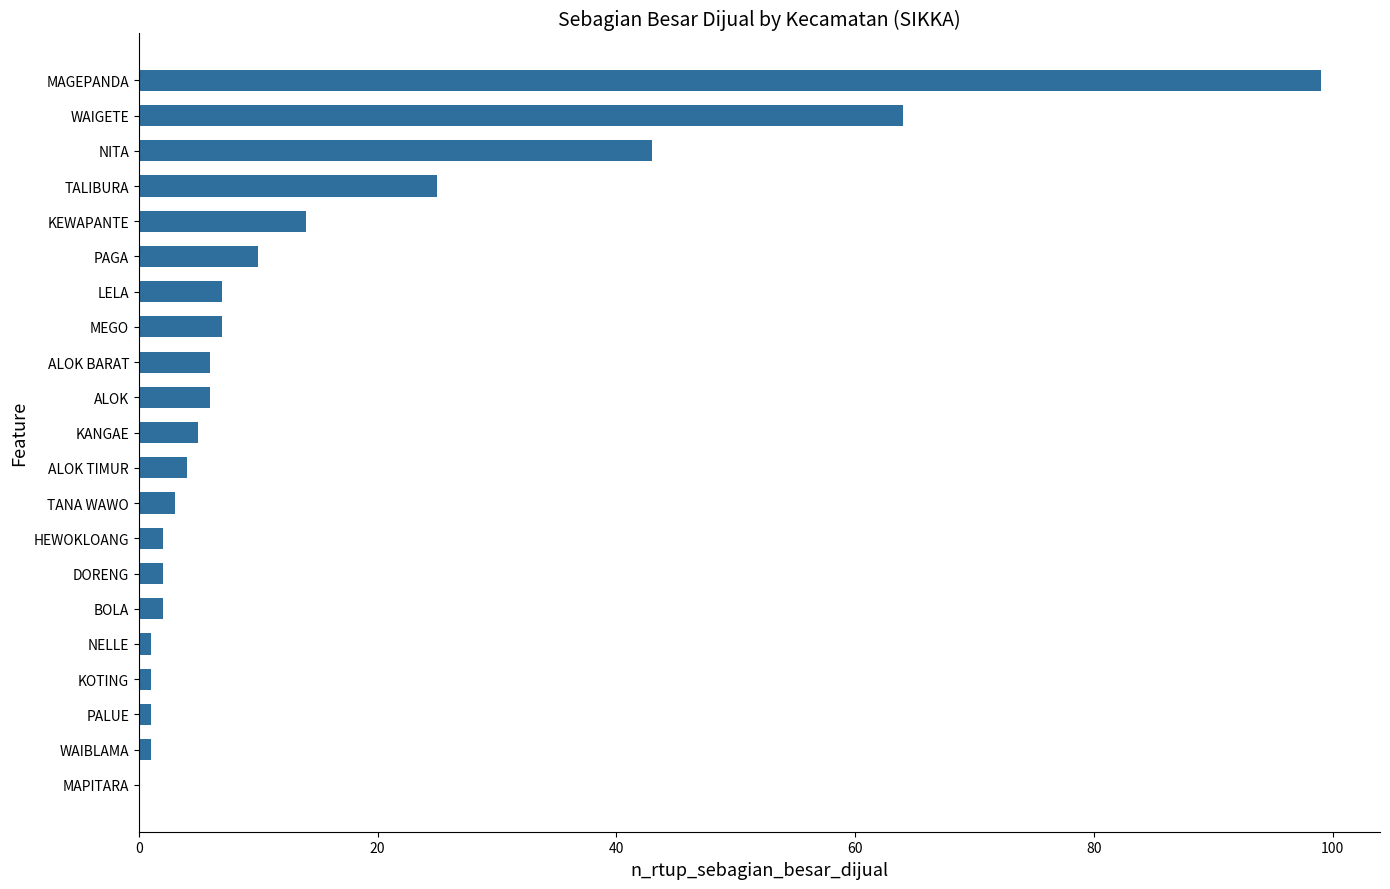

What is the change in value from TANA WAWO to ALOK BARAT?

+3